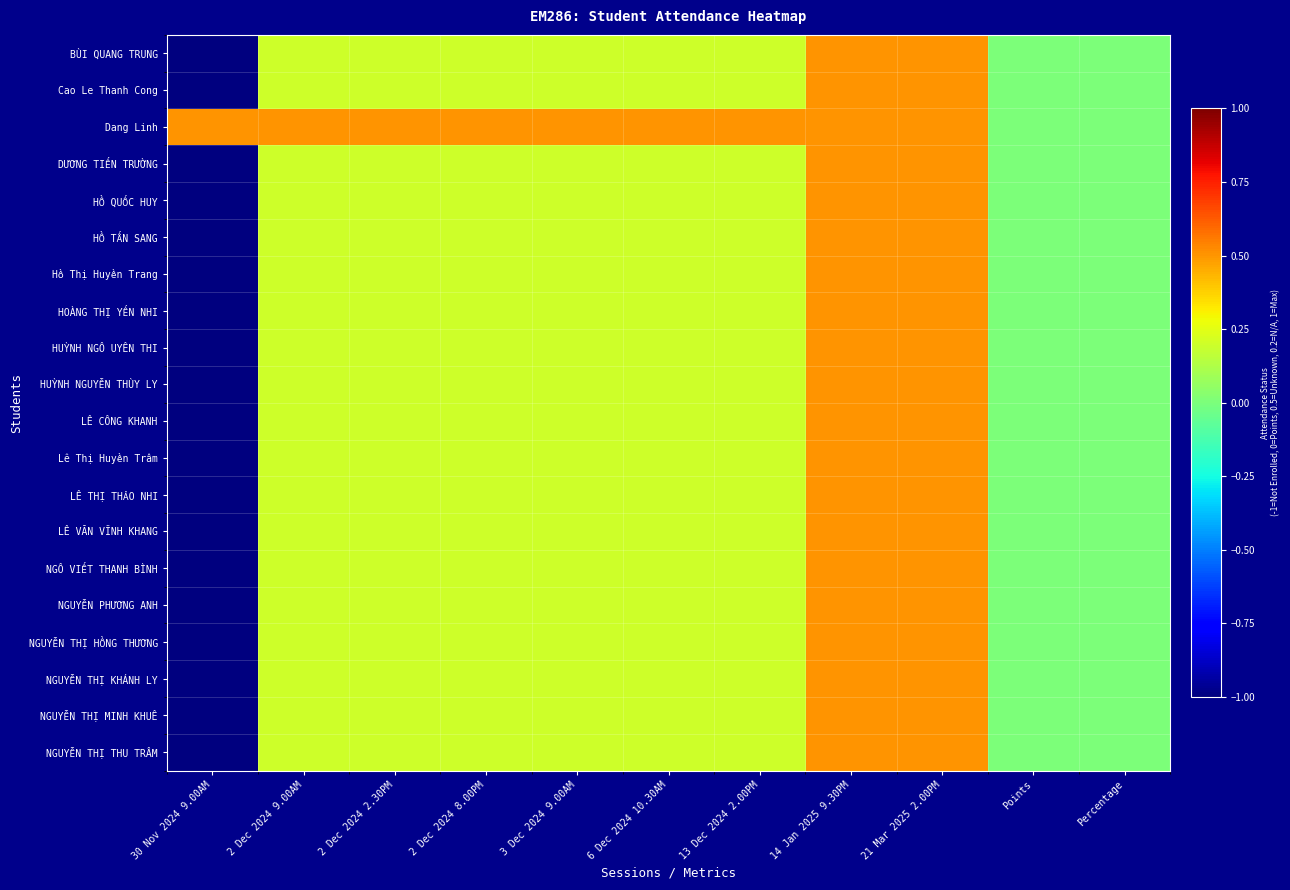

Which series changed the most between 2 Dec 2024 2.30PM and 2 Dec 2024 8.00PM?

BÙI QUANG TRUNG